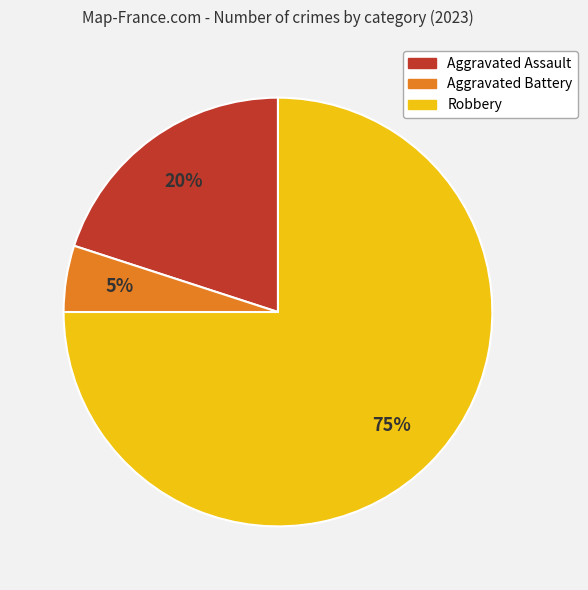

What is the smallest slice in the pie chart?

Aggravated Battery